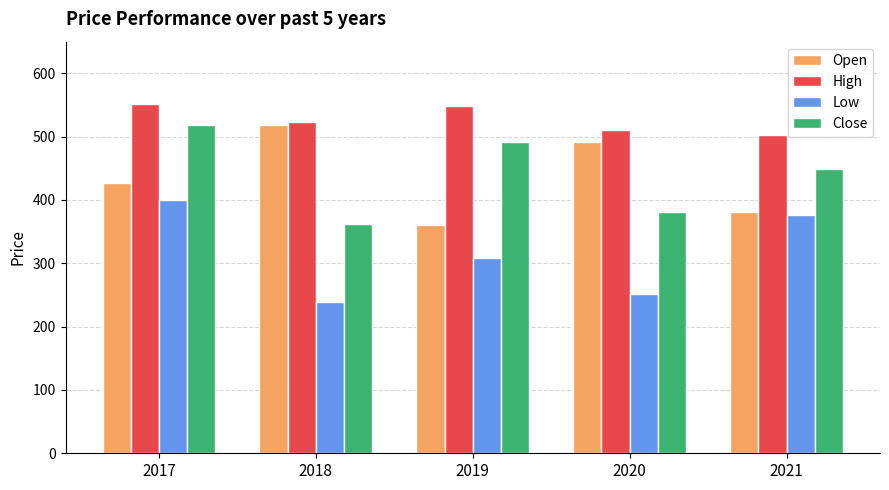

What is the sum of all Open values?

2178.8